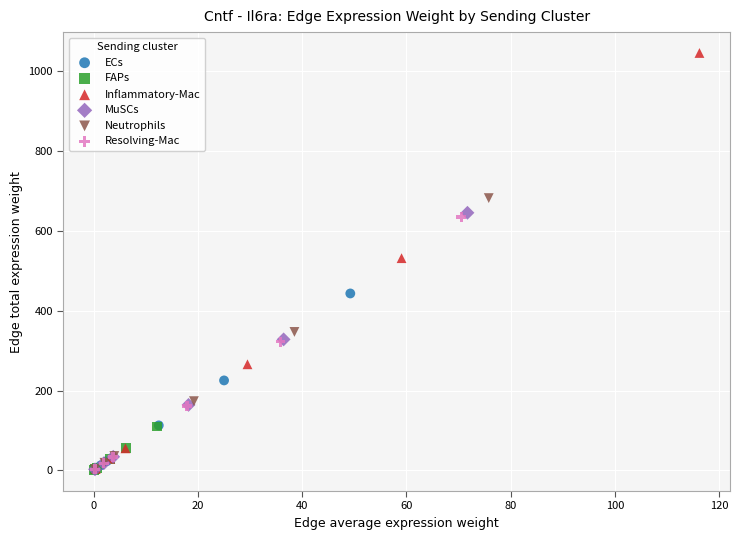

Which series has the largest Y range (max minus min)?

Inflammatory-Mac